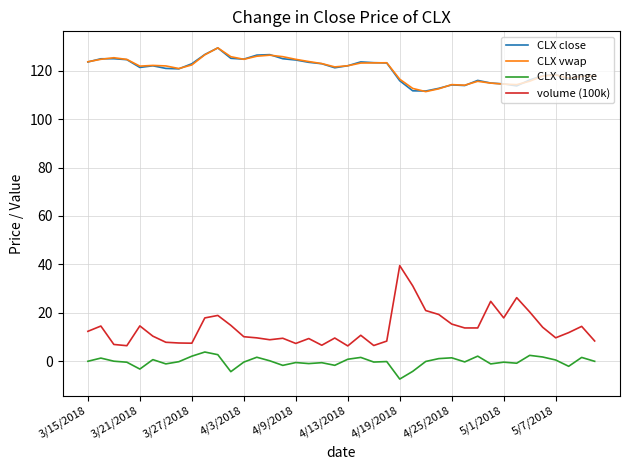

Which series has the widest spread of values?

volume (100k)